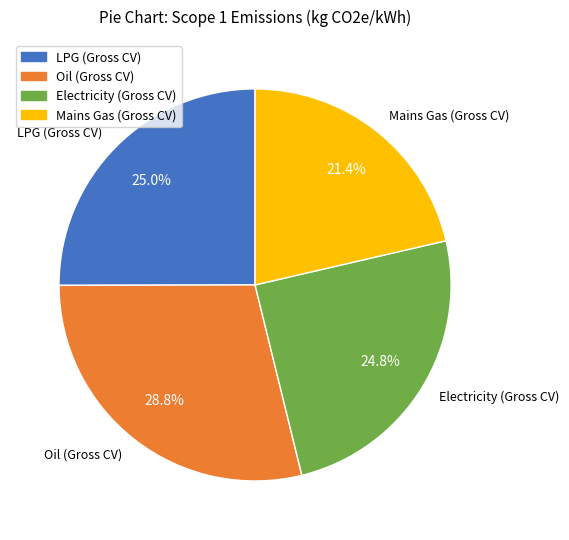

What percentage do Oil (Gross CV) and Electricity (Gross CV) together represent?

53.6%